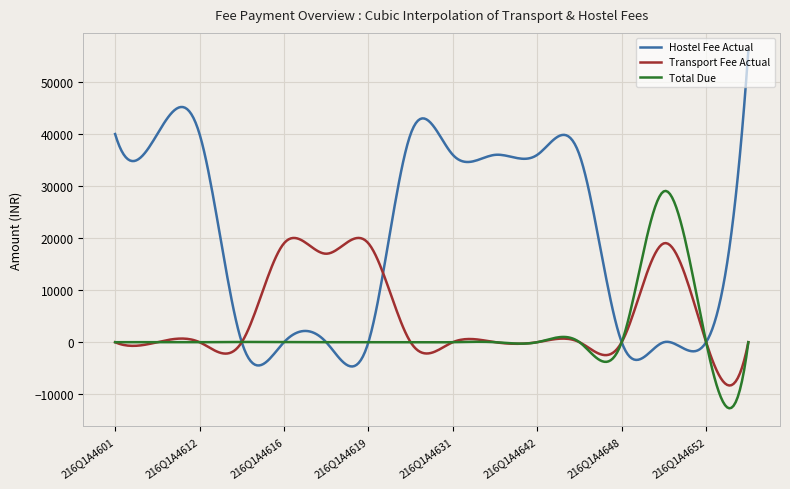

List the series in order of their overall mean, lowest first.

Total Due, Transport Fee Actual, Hostel Fee Actual